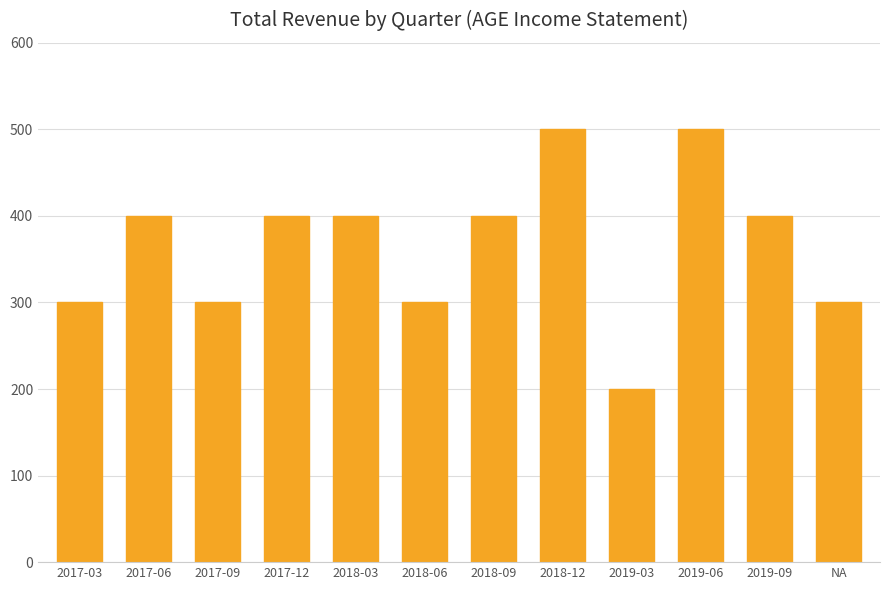

Reading left to right, what are all the values shown in this chart?

2017-03=300	2017-06=400	2017-09=300	2017-12=400	2018-03=400	2018-06=300	2018-09=400	2018-12=500	2019-03=200	2019-06=500	2019-09=400	NA=300